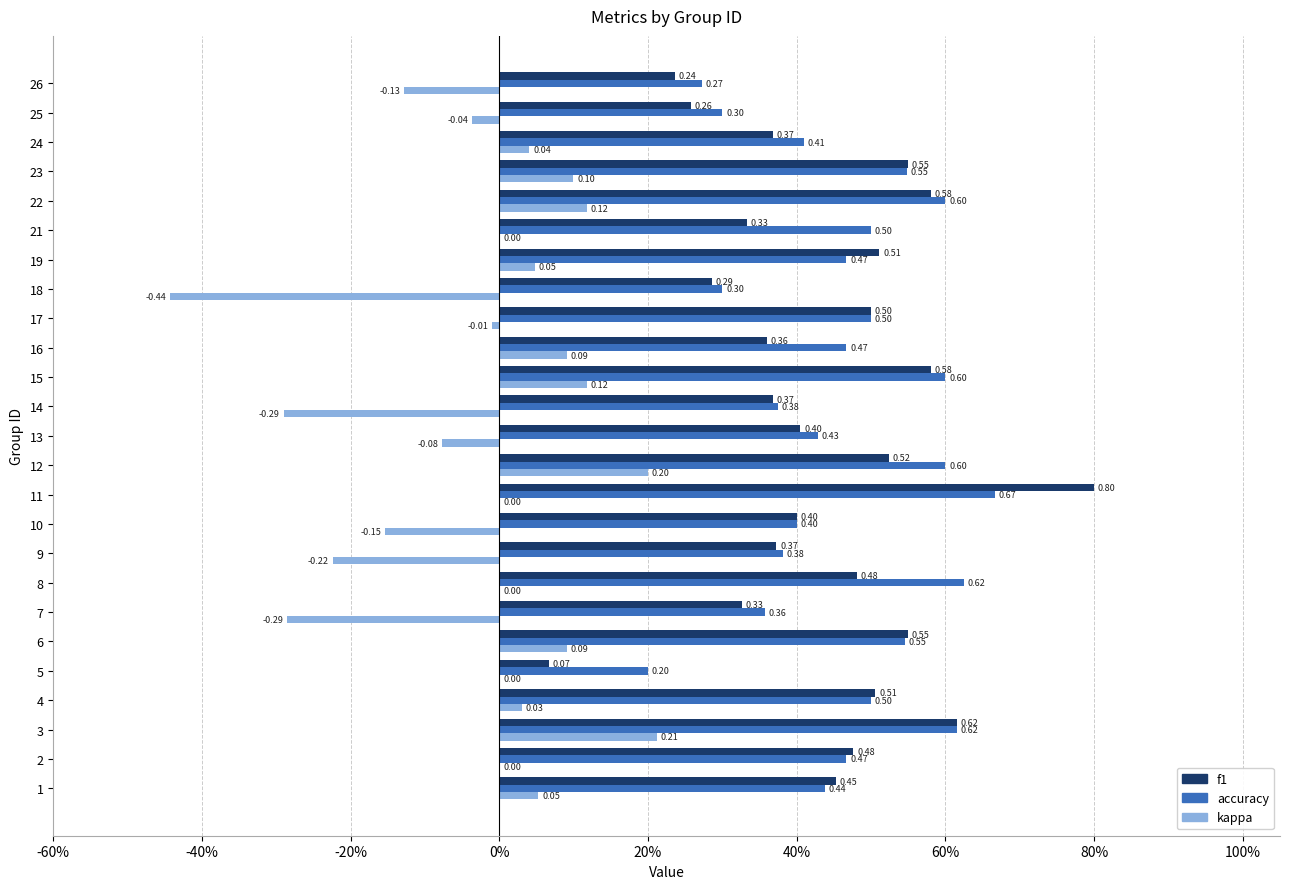

True or false: kappa has a value of 0.1 at 16.

True